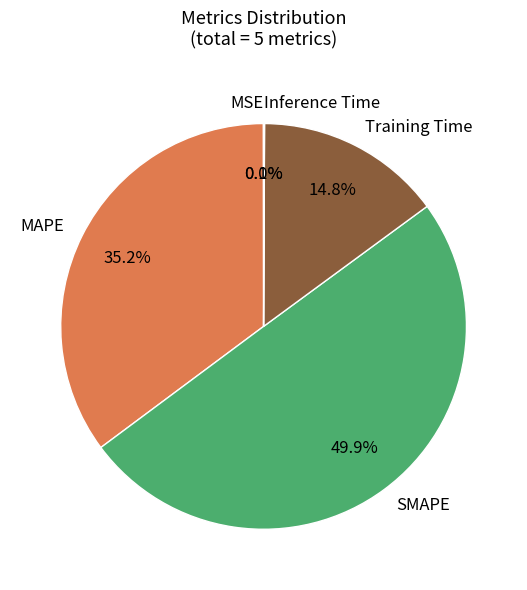

To the nearest percent, what is the average slice percentage?

20%